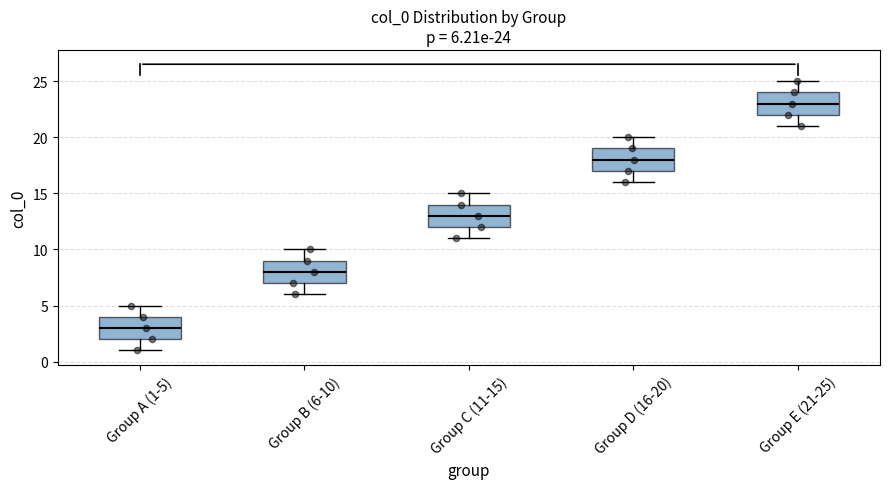

Which box's median line is the highest?

Group E (21-25)